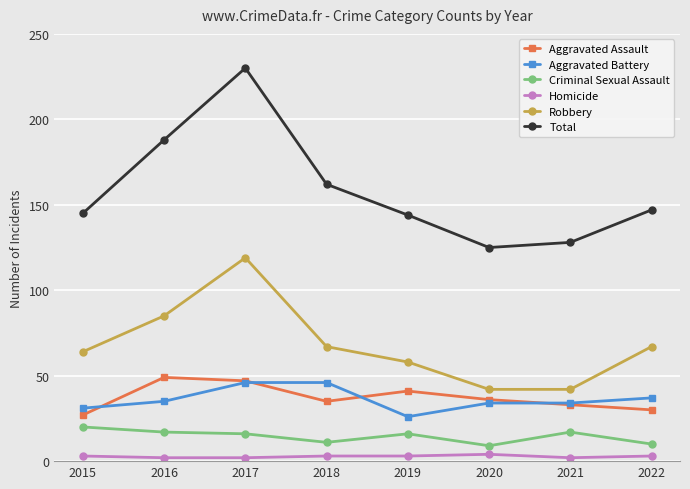

Is it true that Aggravated Assault equals 47 at 2018?

False